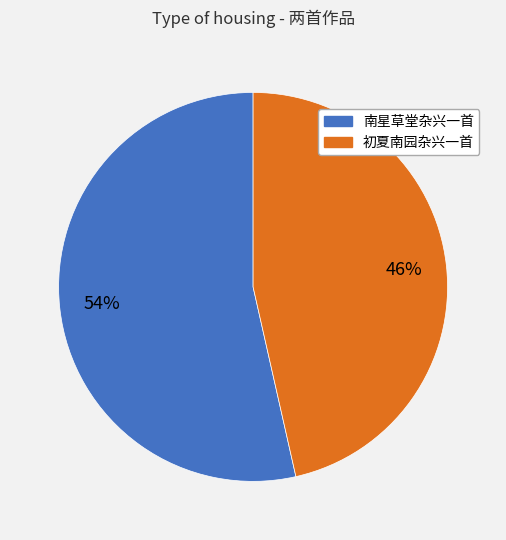

Which category has the smallest portion of the pie?

初夏南园杂兴一首